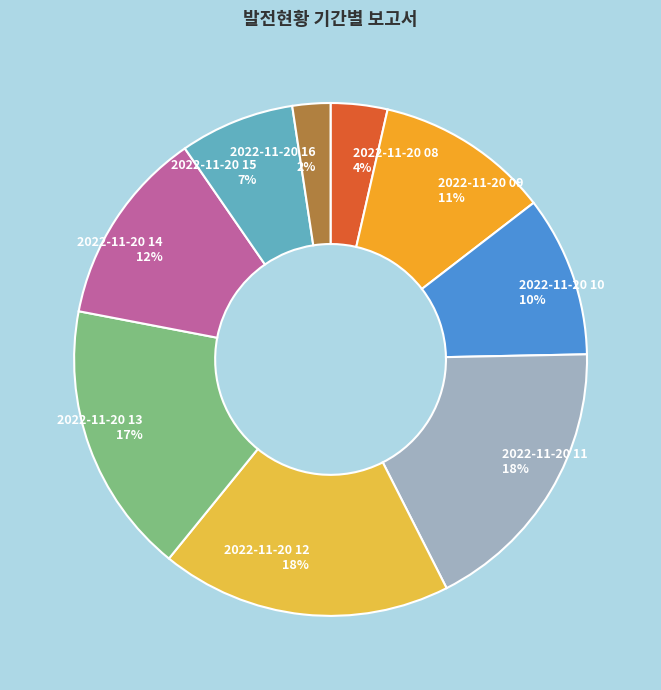

Does 2022-11-20 16 account for over 50% of the chart?

No